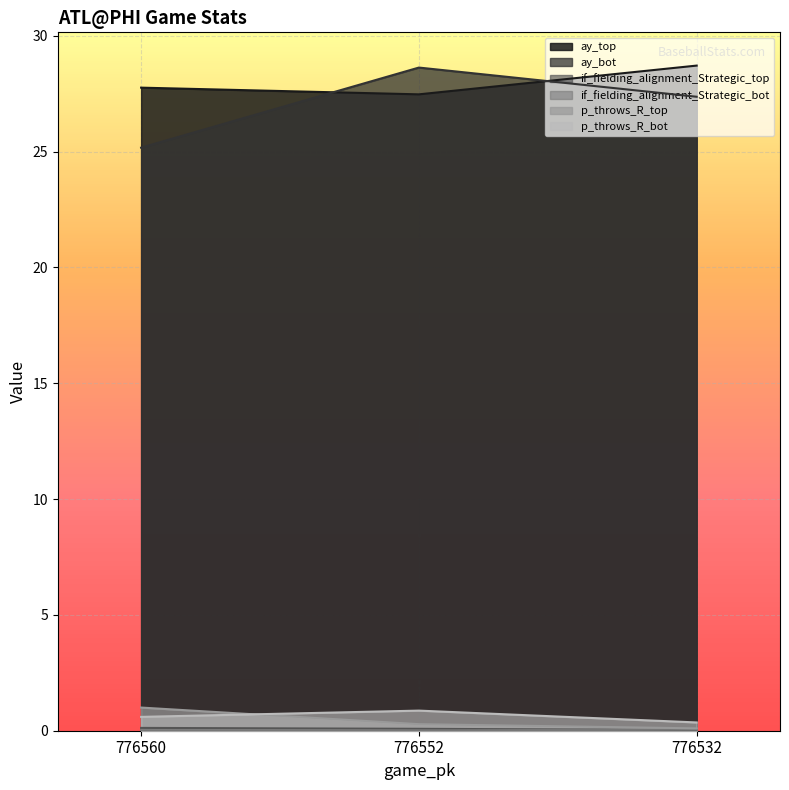

Reading left to right, extract all data points from this chart.

ay_top: 776560=27.8	776552=27.5	776532=28.7
ay_bot: 776560=25.2	776552=28.6	776532=27.4
if_fielding_alignment_Strategic_top: 776560=0.1	776552=0.1	776532=0.0
if_fielding_alignment_Strategic_bot: 776560=0.0	776552=0.0	776532=0.1
p_throws_R_top: 776560=1.0	776552=0.3	776532=0.1
p_throws_R_bot: 776560=0.6	776552=0.9	776532=0.4